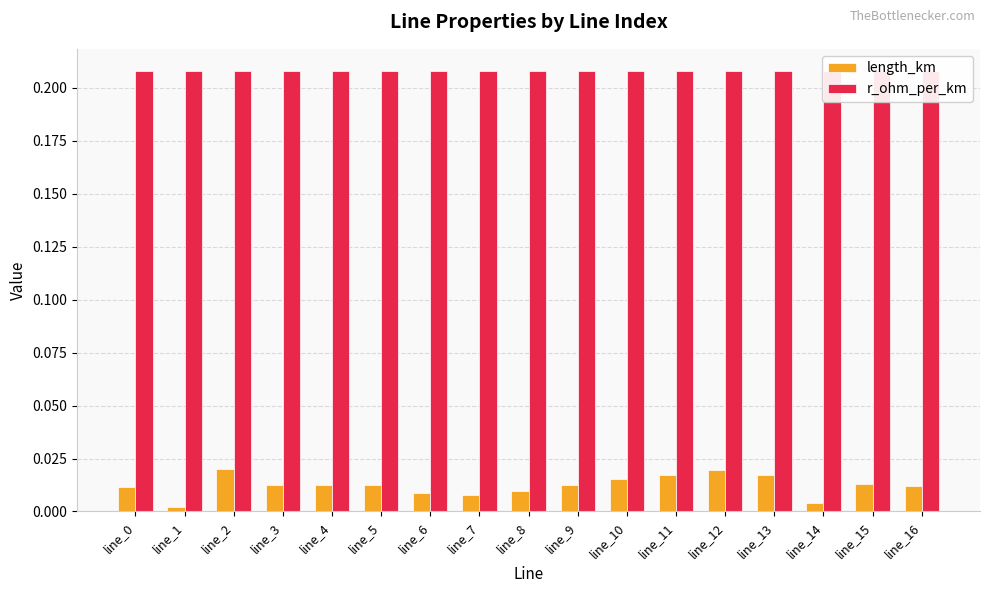

Is the value of r_ohm_per_km at line_13 greater than the value of length_km at line_8?

Yes